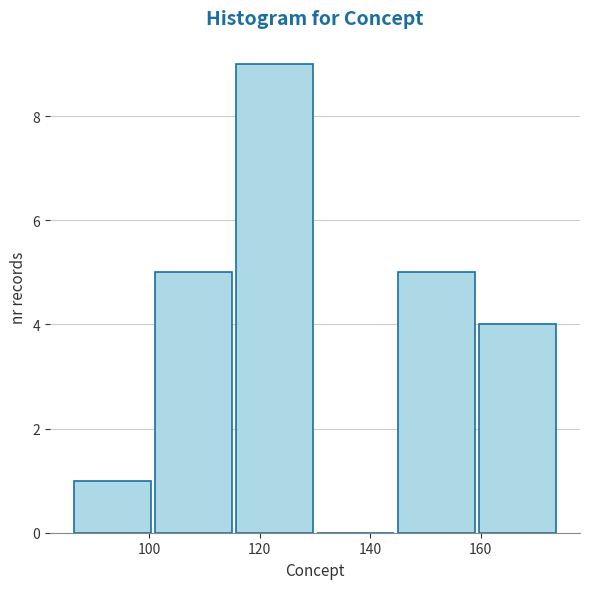

Over which range of the x-axis is the bar tallest?

116 to 130